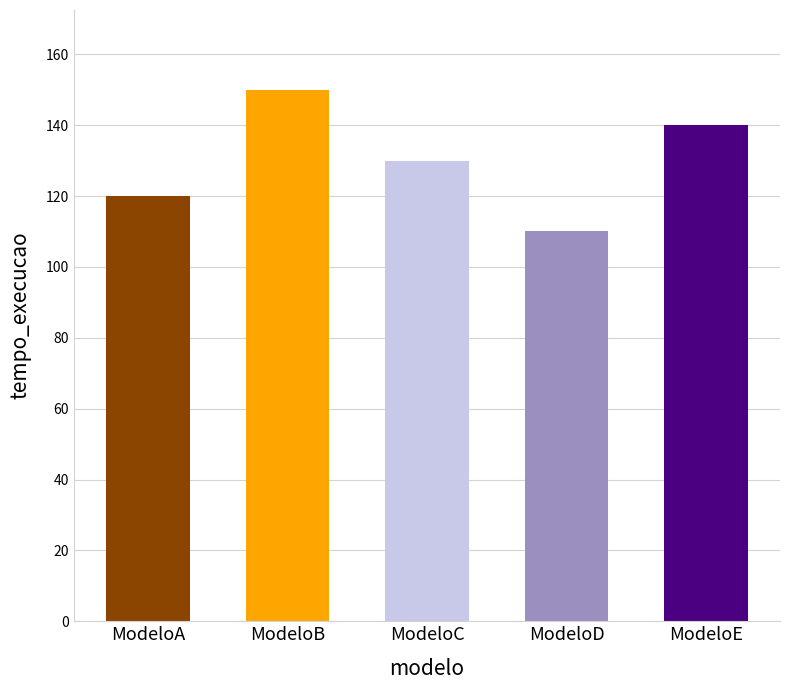

Reading left to right, extract all data points from this chart.

ModeloA=120	ModeloB=150	ModeloC=130	ModeloD=110	ModeloE=140